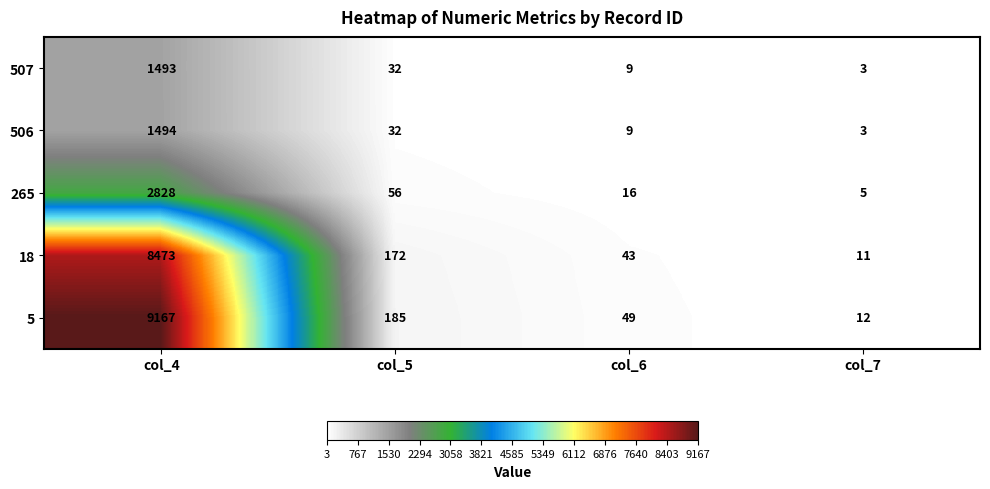

Which category has the lowest value across all series?

col_7